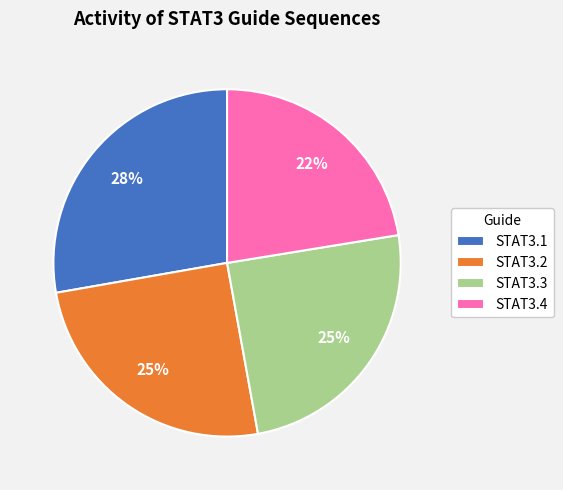

Is the sum of STAT3.2 and STAT3.4 greater than half?

No